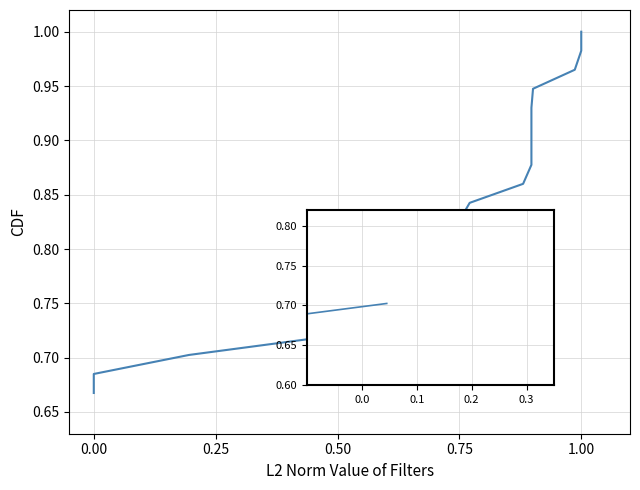

What is the sum of the values at 0.50 and 0.00?

1.4